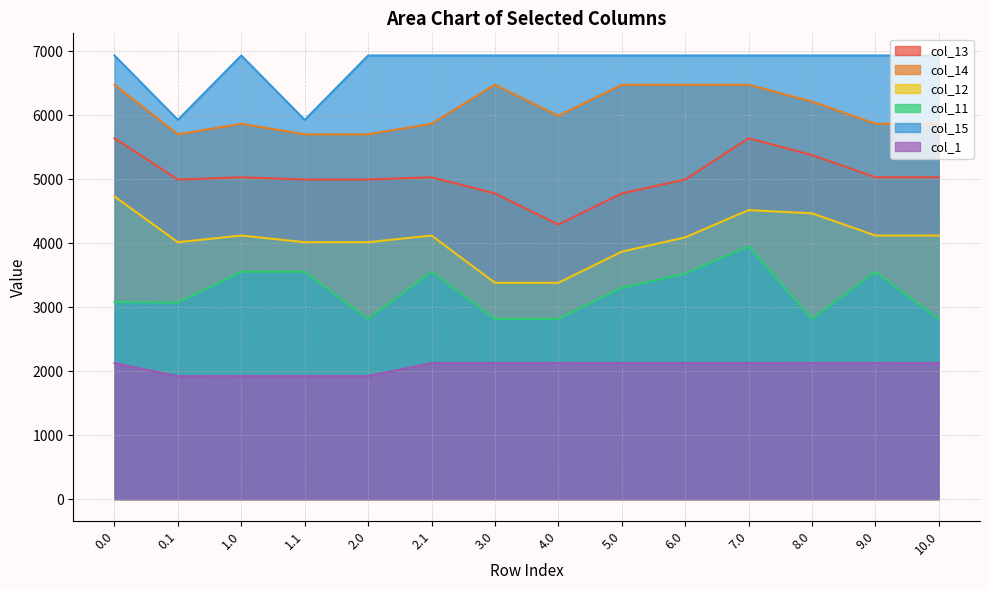

What is the label of the 6th point from the right?

5.0